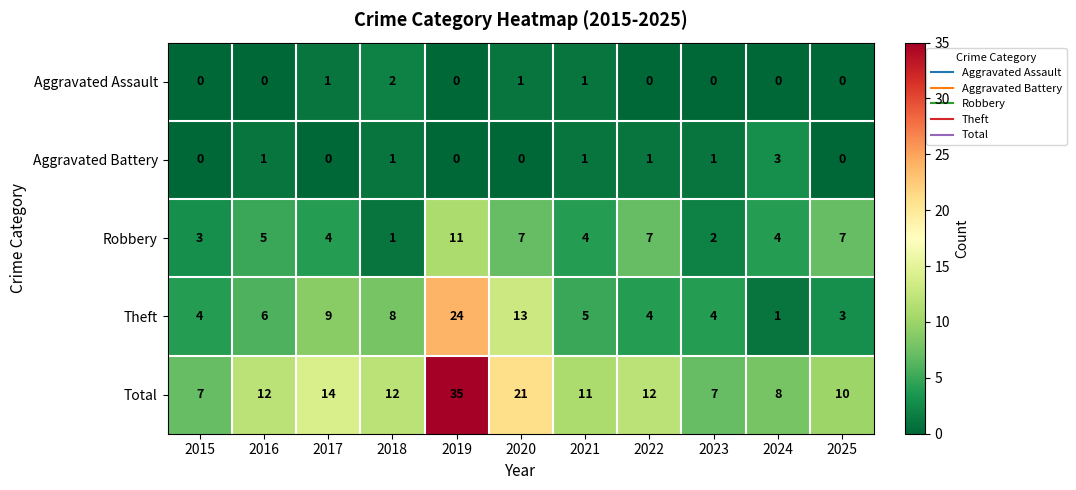

Which series has the largest total across all categories?

Total